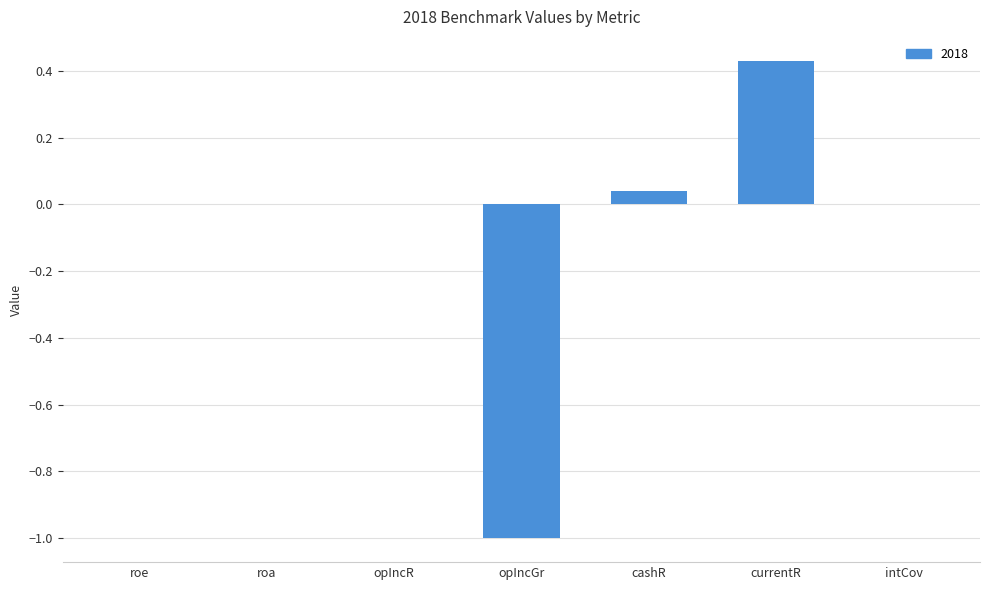

True or false: the data shows 0.0 at roe.

True